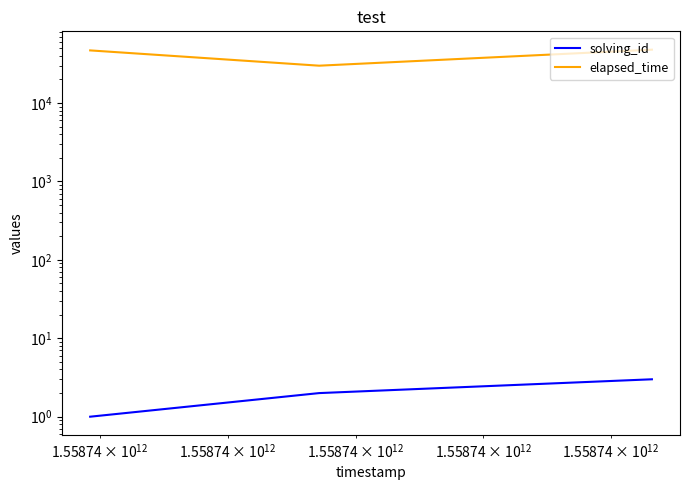

What is the sum of all elapsed_time values?

125000